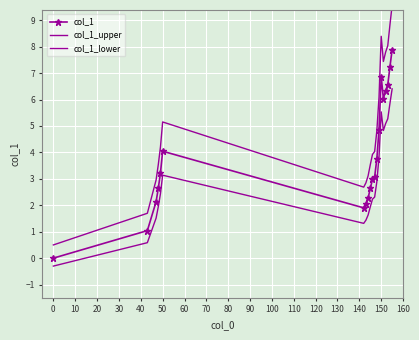

True or false: col_1_upper and col_1 cross at least once.

False